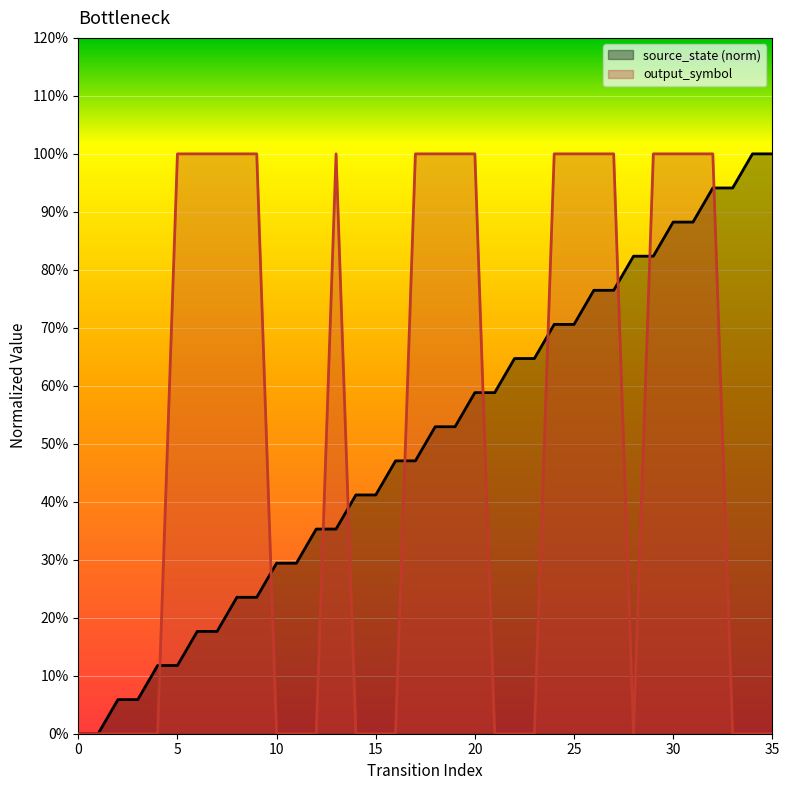

How many categories are shown in the chart?

36